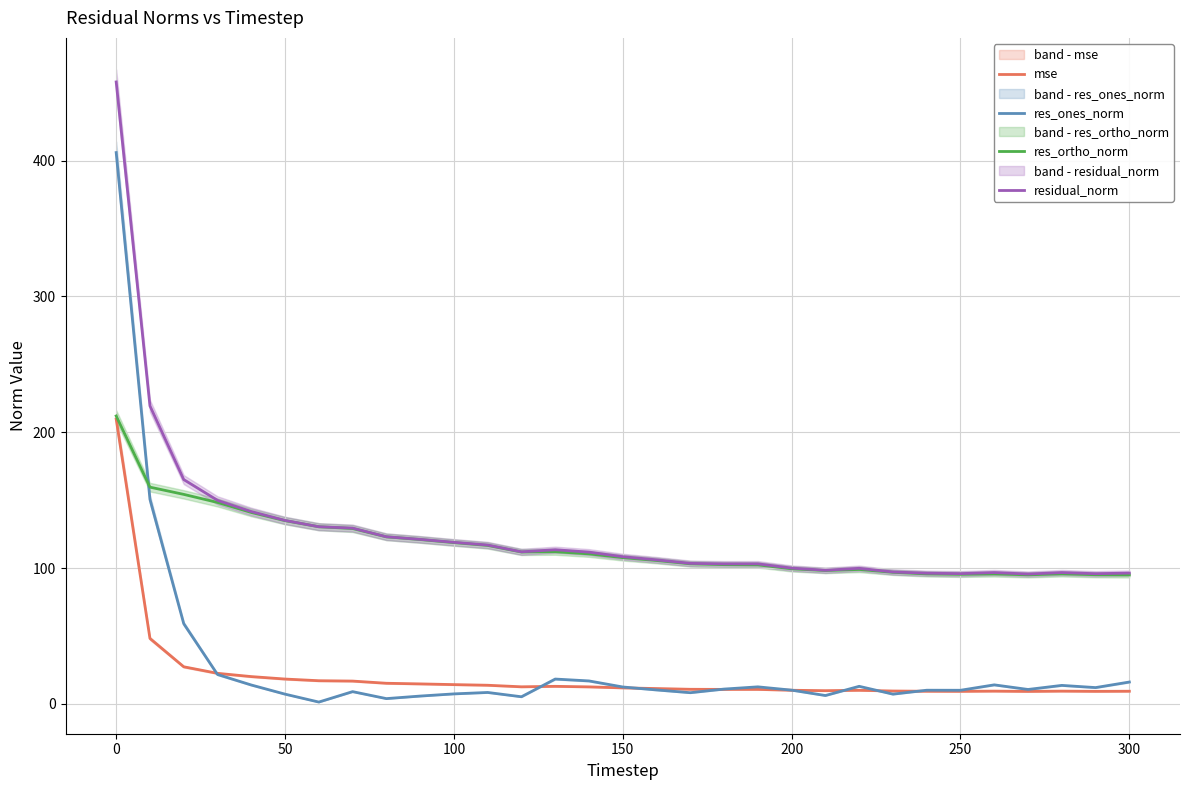

The mse series shows 9.3 at 300. True or false?

True